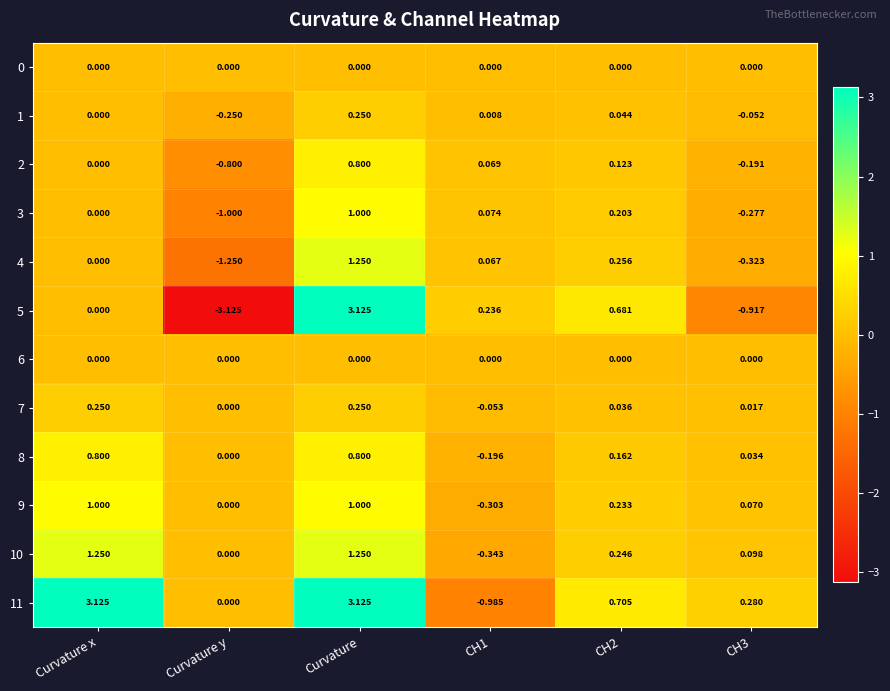

At how many categories does at least one series exceed 2?

2